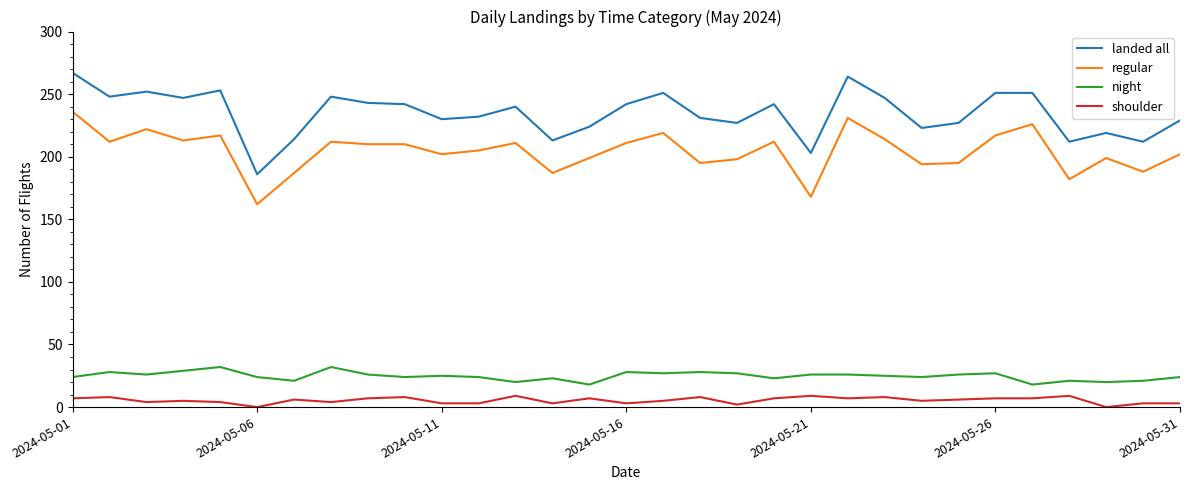

Which series has the widest spread of values?

landed all